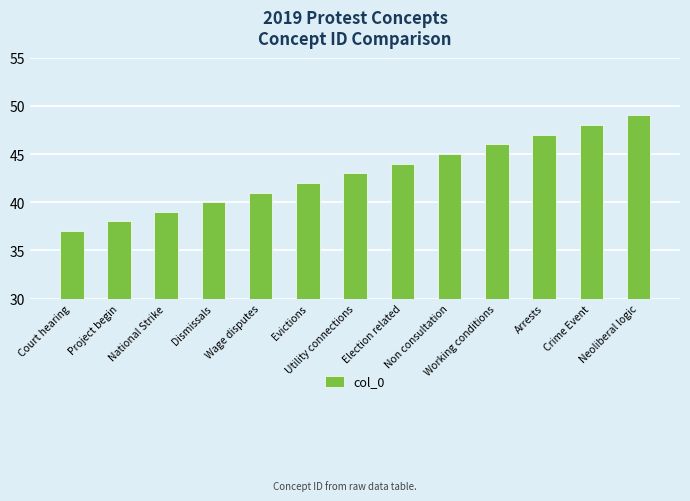

List the labels in order of value, largest first.

Neoliberal logic, Crime Event, Arrests, Working conditions, Non consultation, Election related, Utility connections, Evictions, Wage disputes, Dismissals, National Strike, Project begin, Court hearing